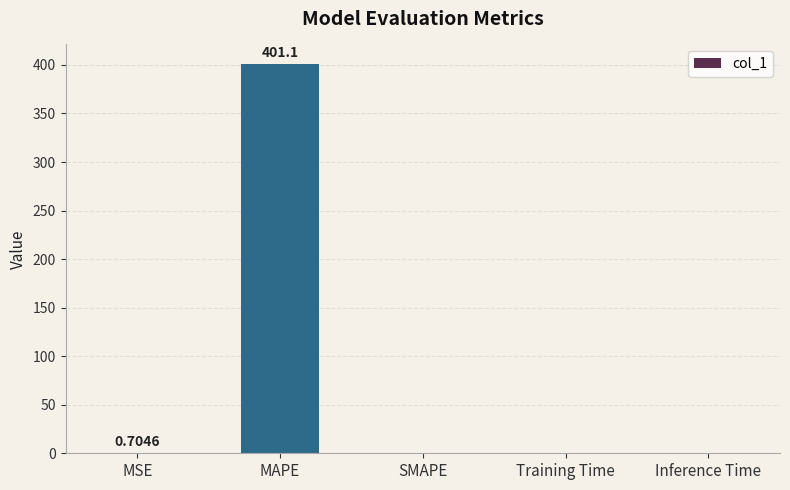

Which label corresponds to the largest value in the chart?

MAPE